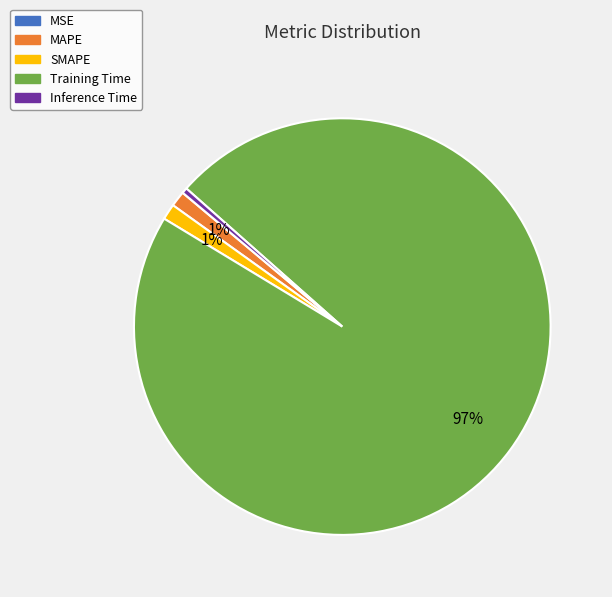

To the nearest percent, what portion does MAPE represent?

1%